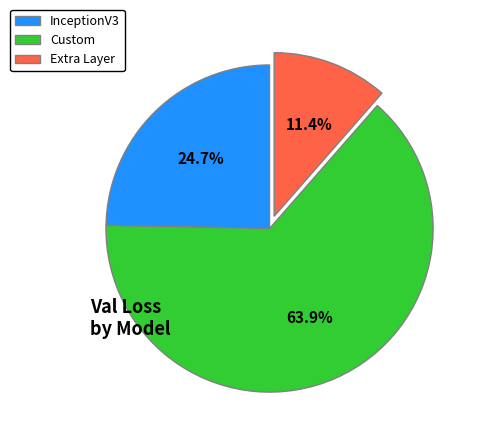

Which slice is the largest?

Custom